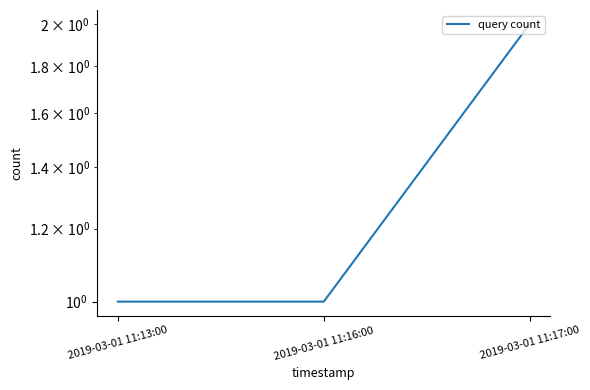

Reading right to left, extract all data points from this chart.

2	1	1